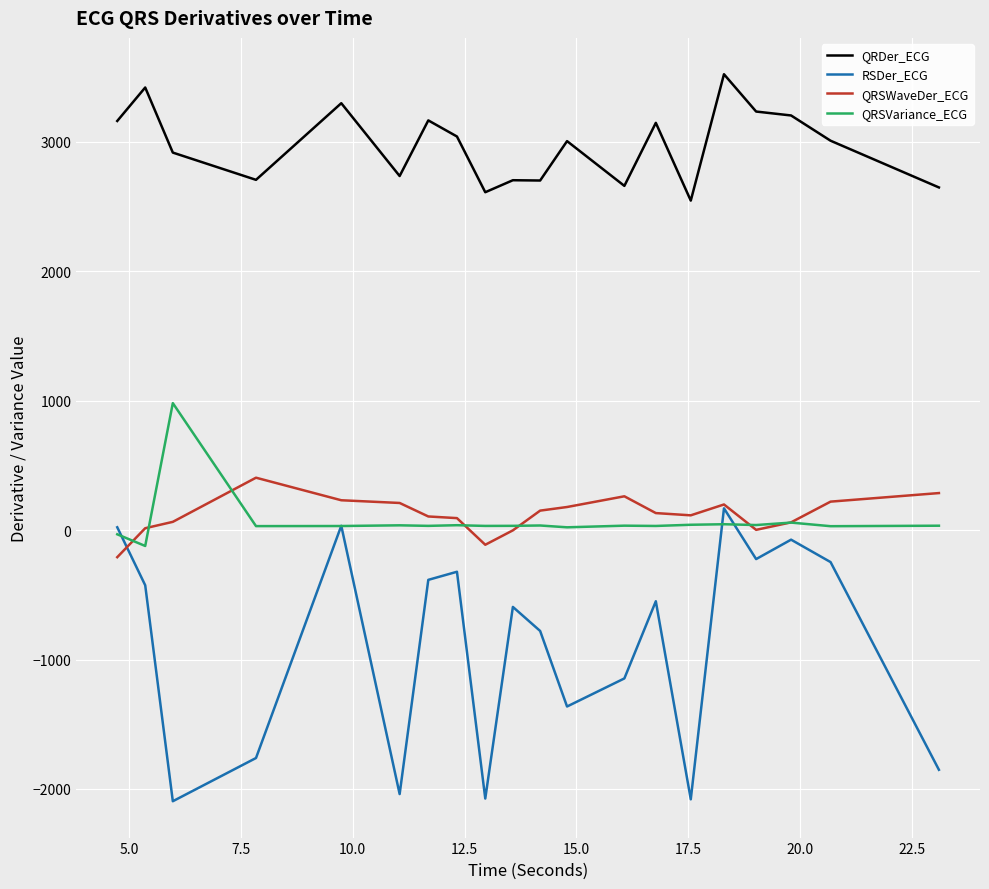

Which series has the largest range (max minus min)?

RSDer_ECG